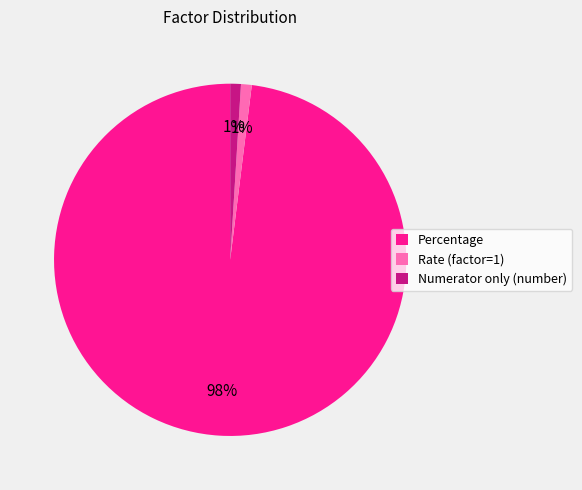

Does Numerator only (number) represent more than half of the total?

No